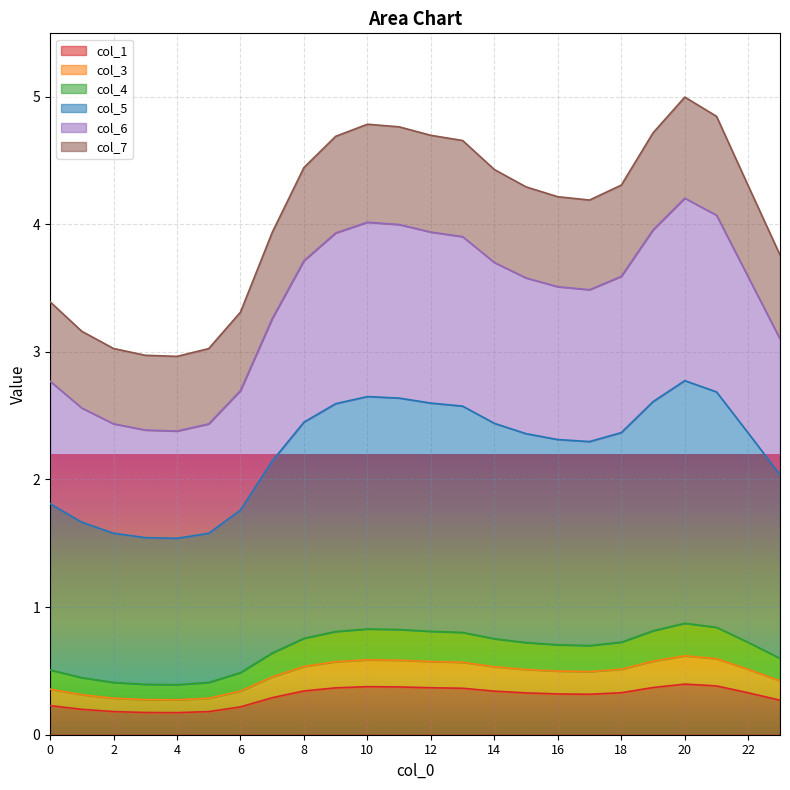

True or false: col_1 and col_4 intersect in this chart.

False